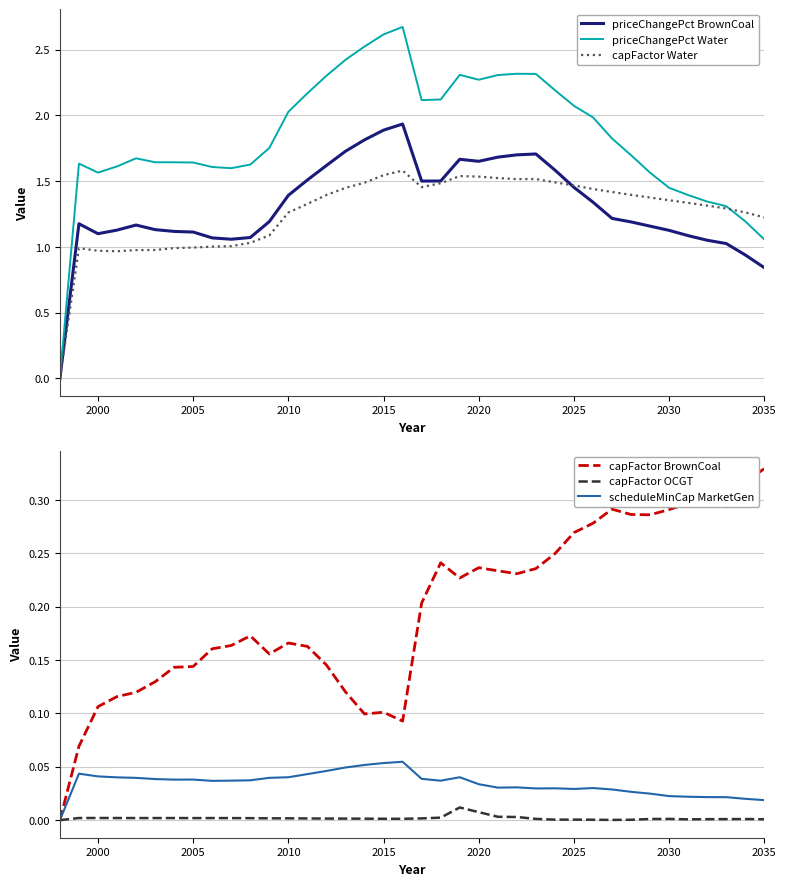

How many data points in capFactor Water are less than 1?

8